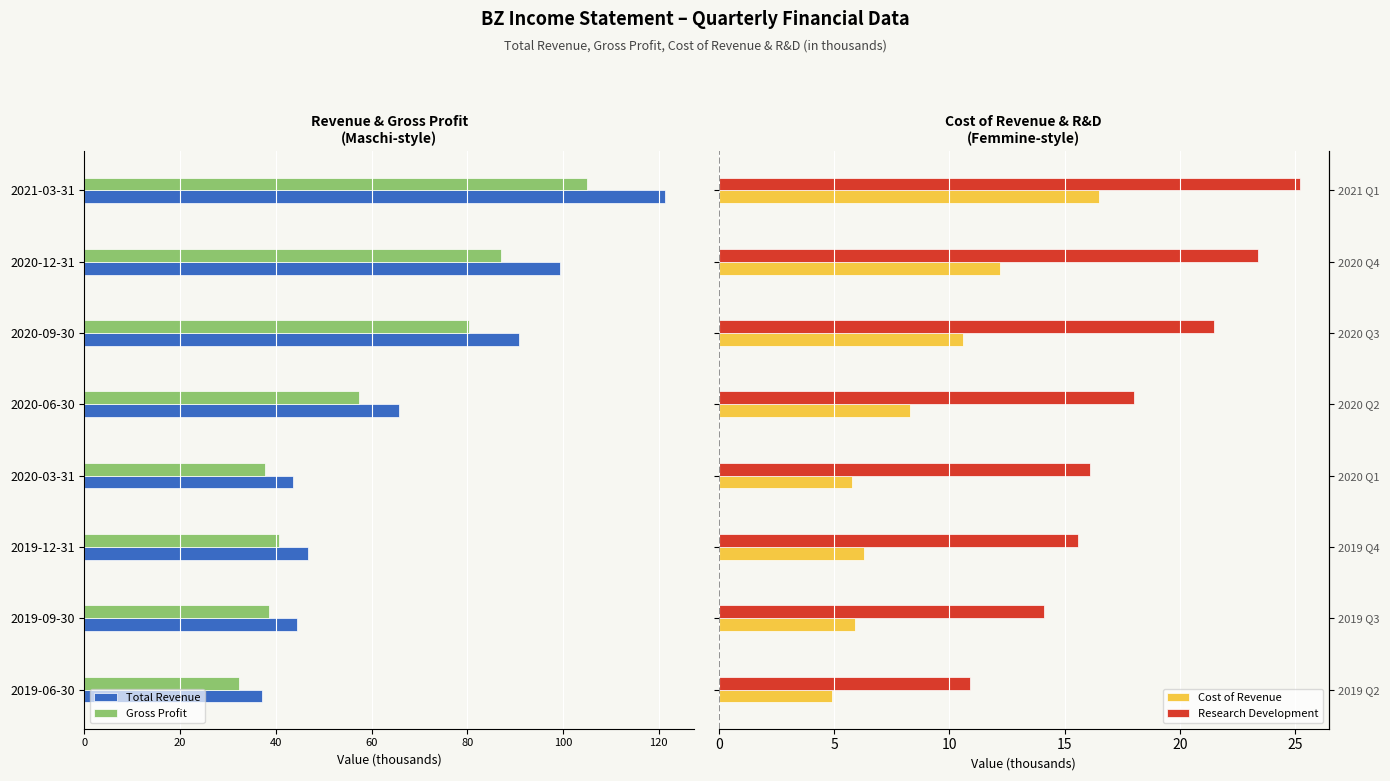

What are all the series names shown in the legend?

Total Revenue, Gross Profit, Cost of Revenue, Research Development